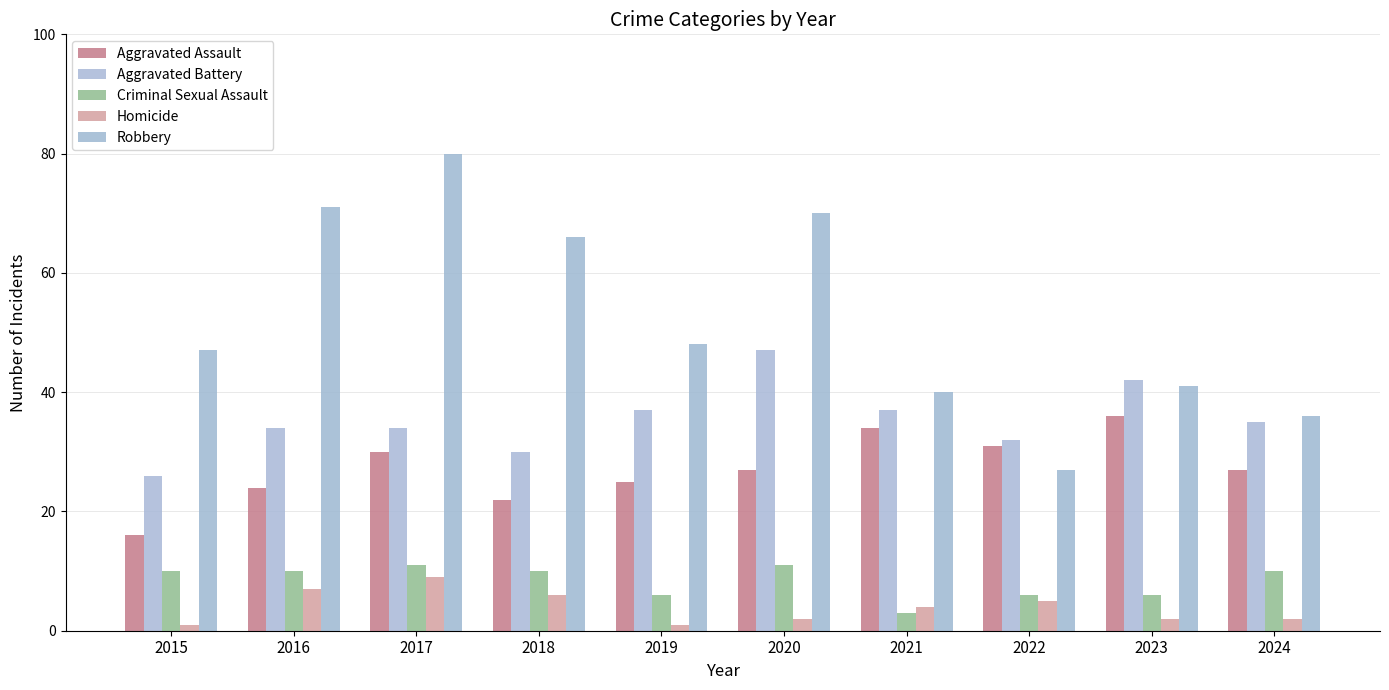

How many bars are there in total?

50